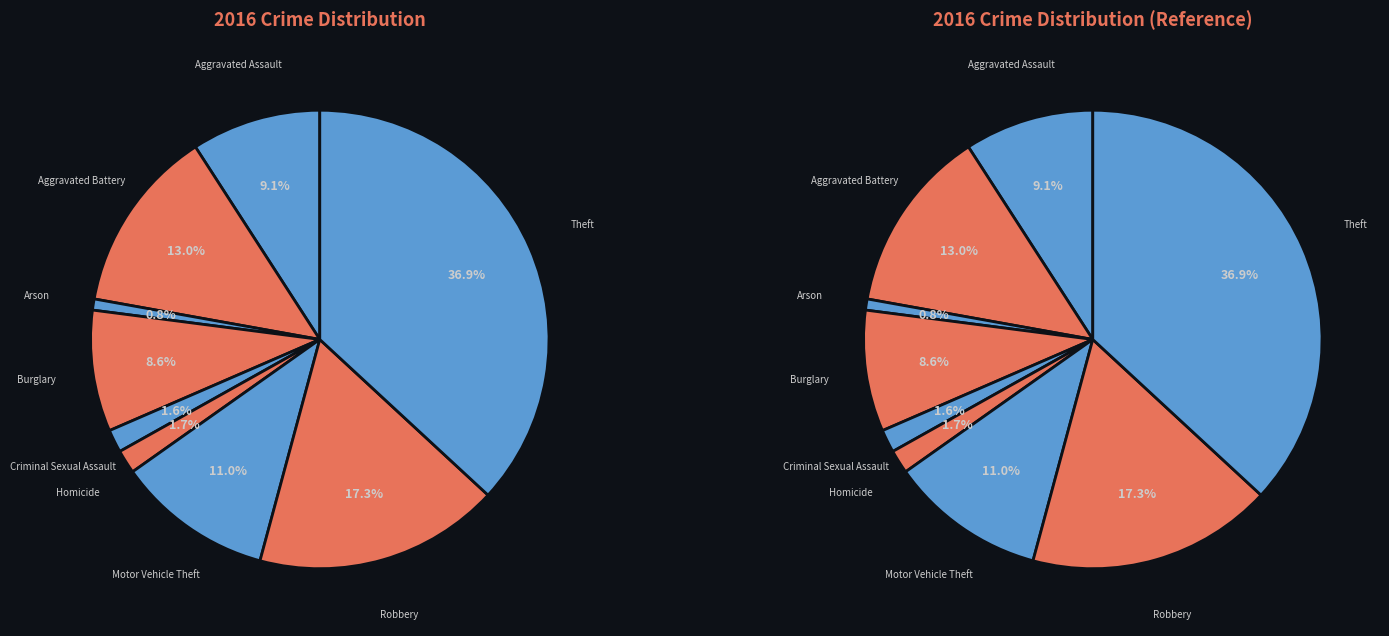

Does any single category account for the majority?

No